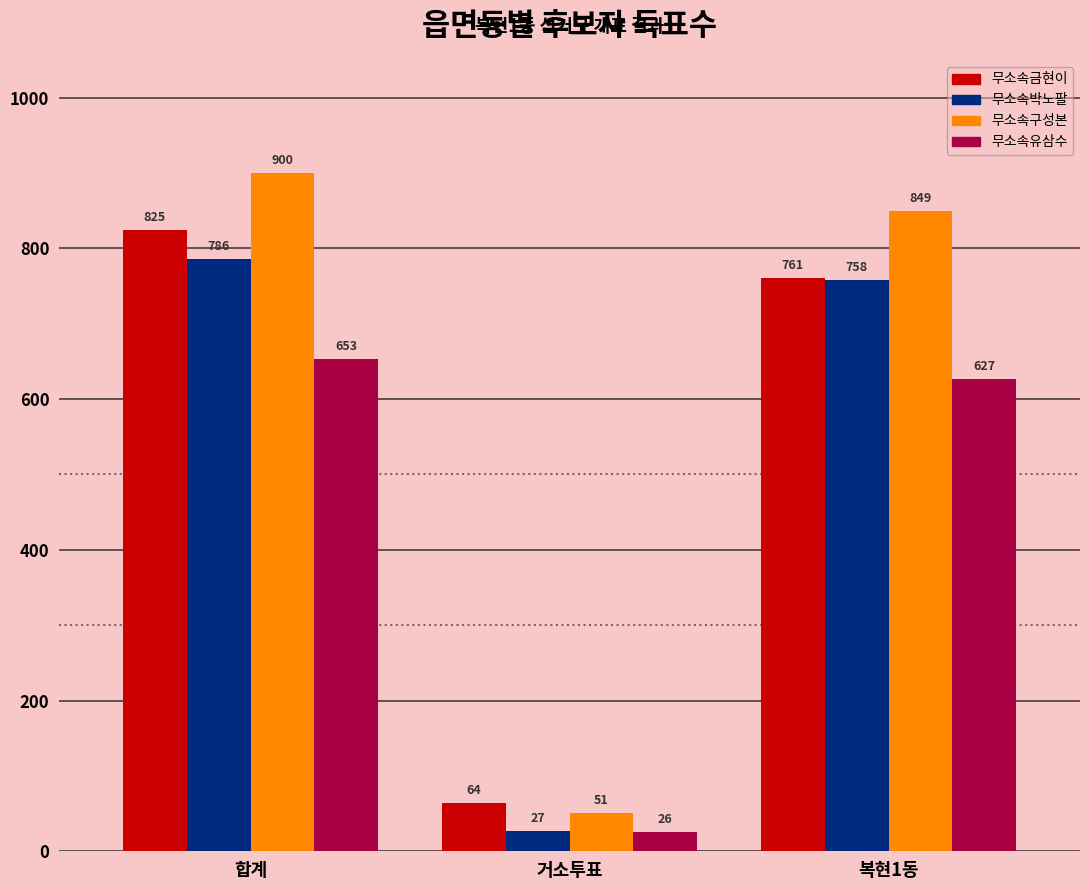

Which series has the largest range (max minus min)?

무소속구성본